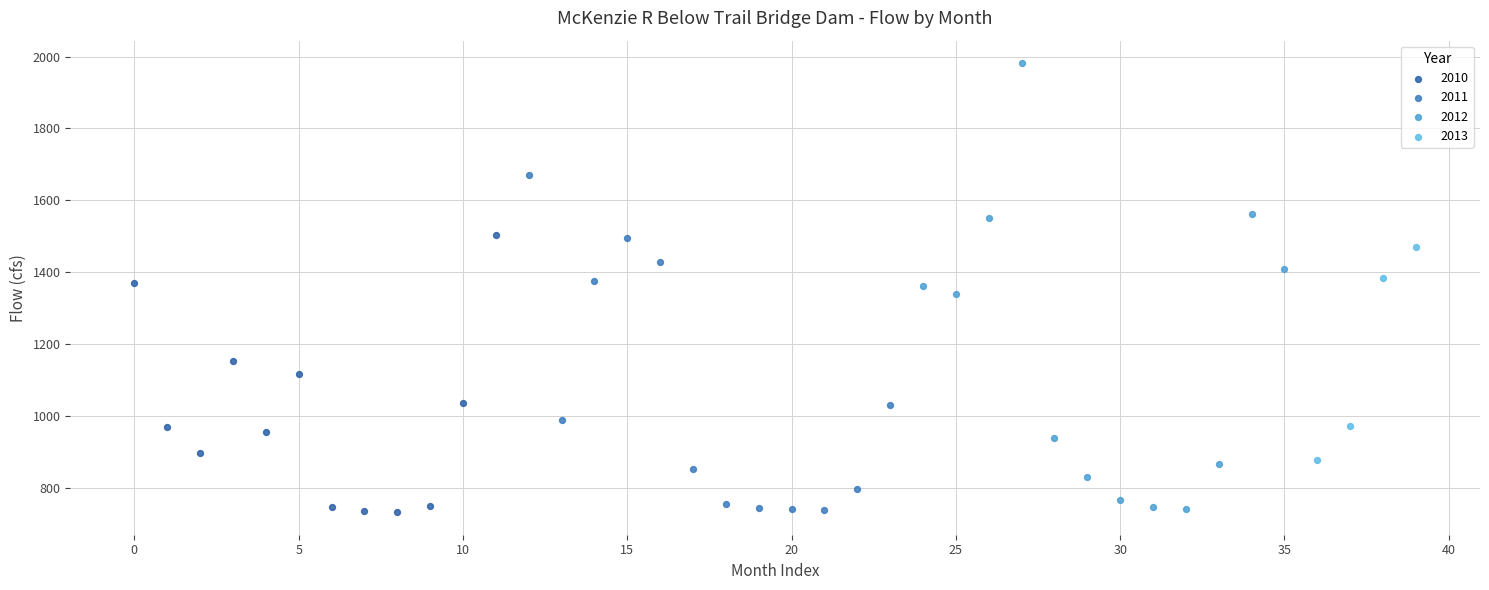

Which series has the largest Y range (max minus min)?

2012